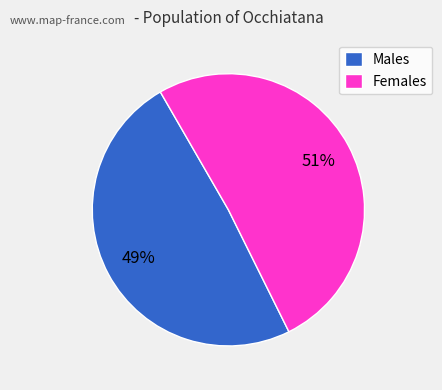

Which category has the biggest portion of the pie?

Females